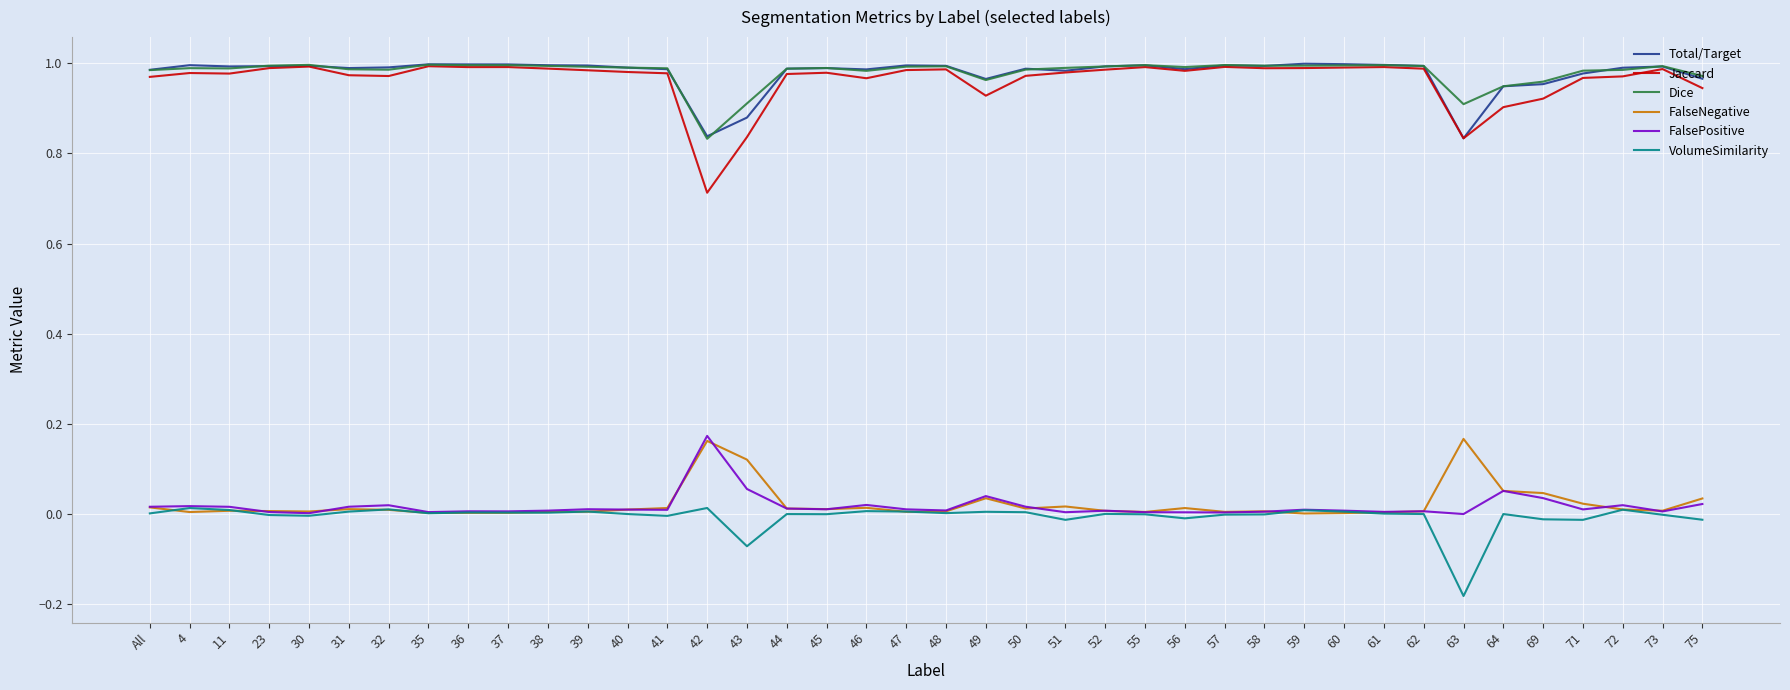

Which series changed the most between 4 and 42?

Jaccard